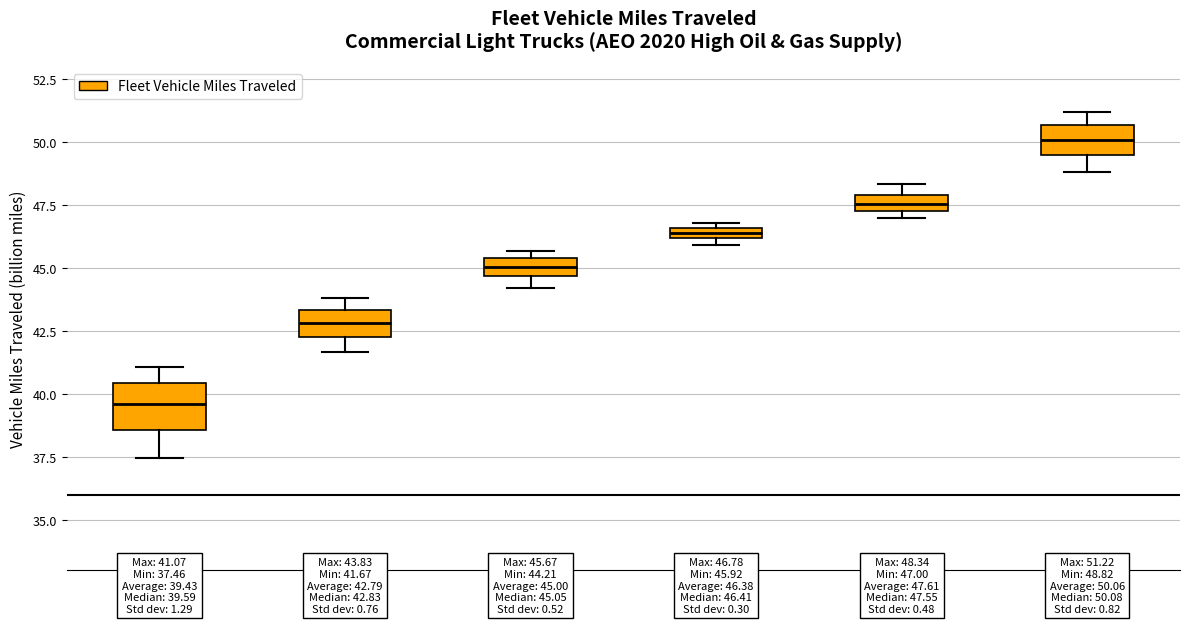

Which box is the tallest, from its lower edge to its upper edge?

2020-2024